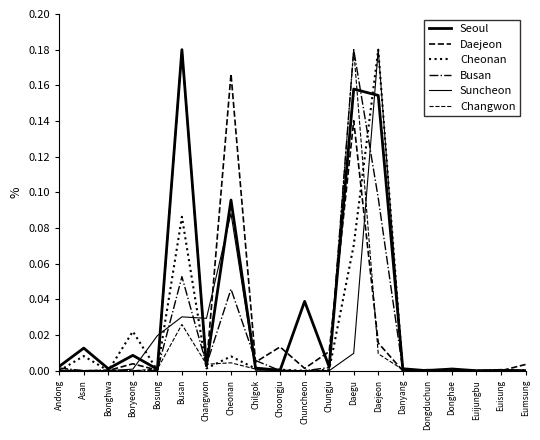

Does the chart display data point markers on the line(s)?

No